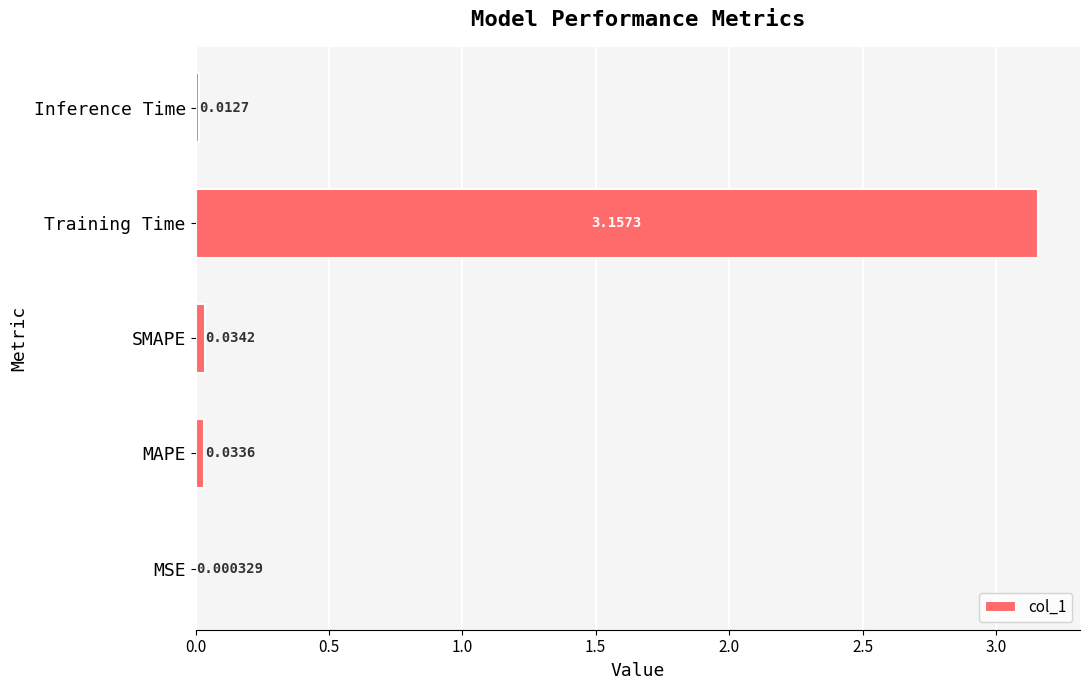

How many series are shown in this chart?

1